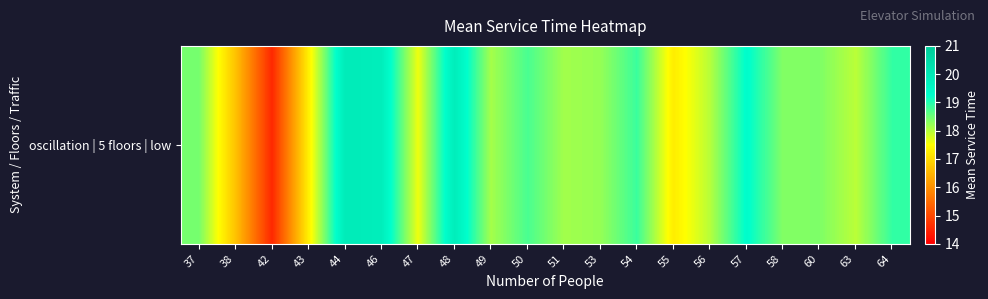

How many data points are less than 18?

6